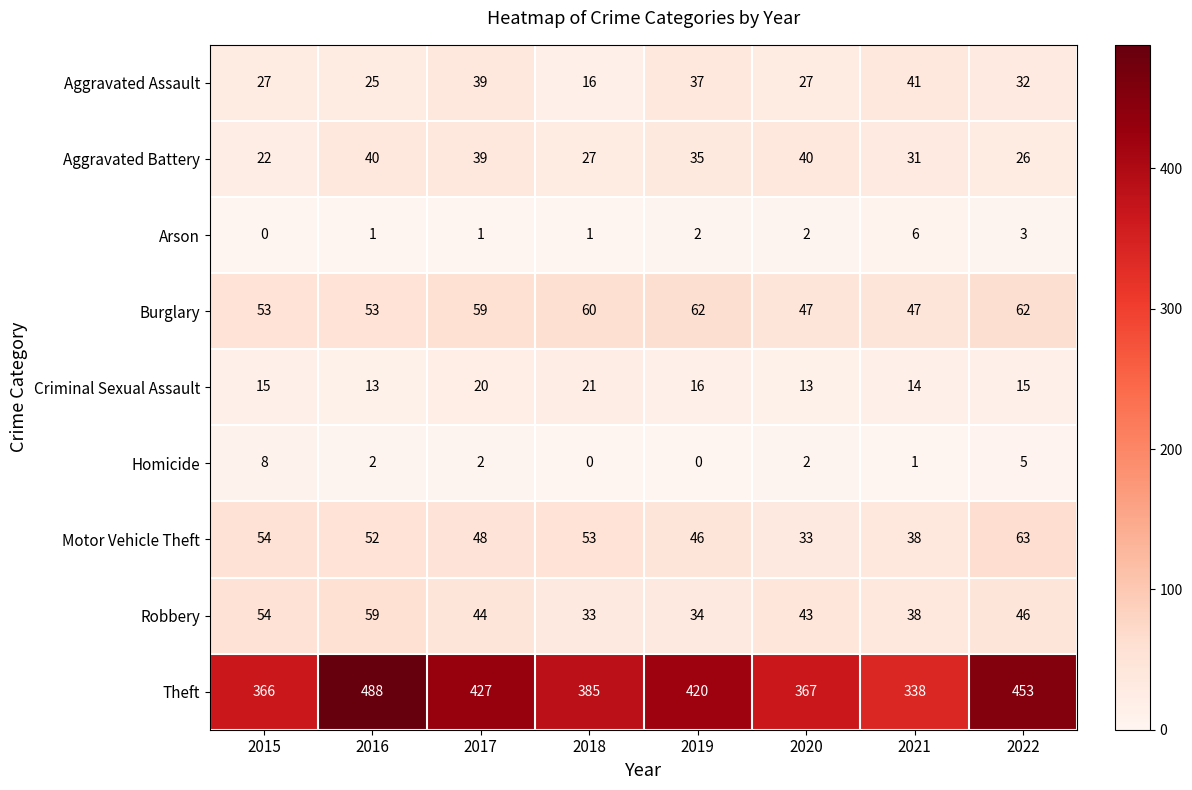

What is the difference between the second highest and second lowest values in the Homicide series?

5